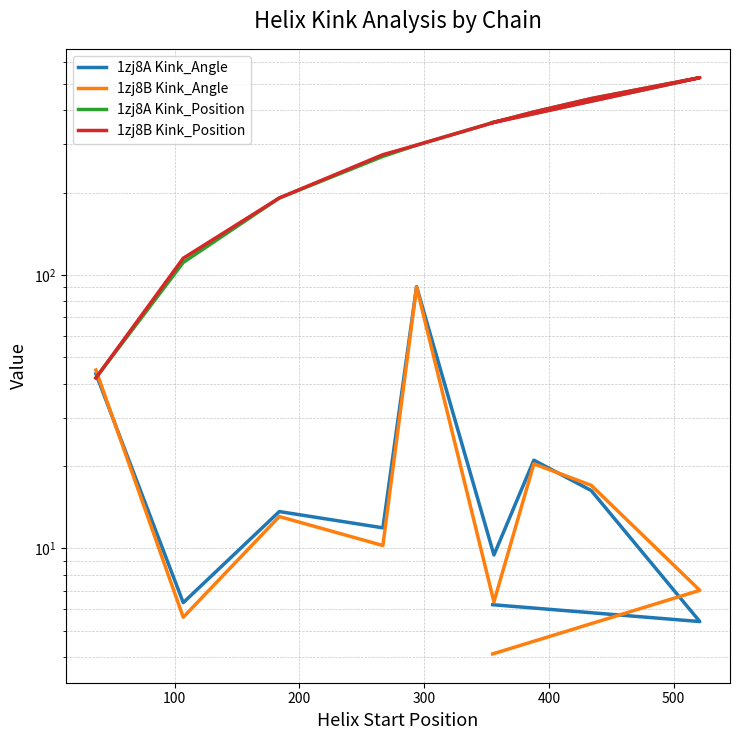

What value does the 1zj8A Kink_Angle series have at 200?

13.6